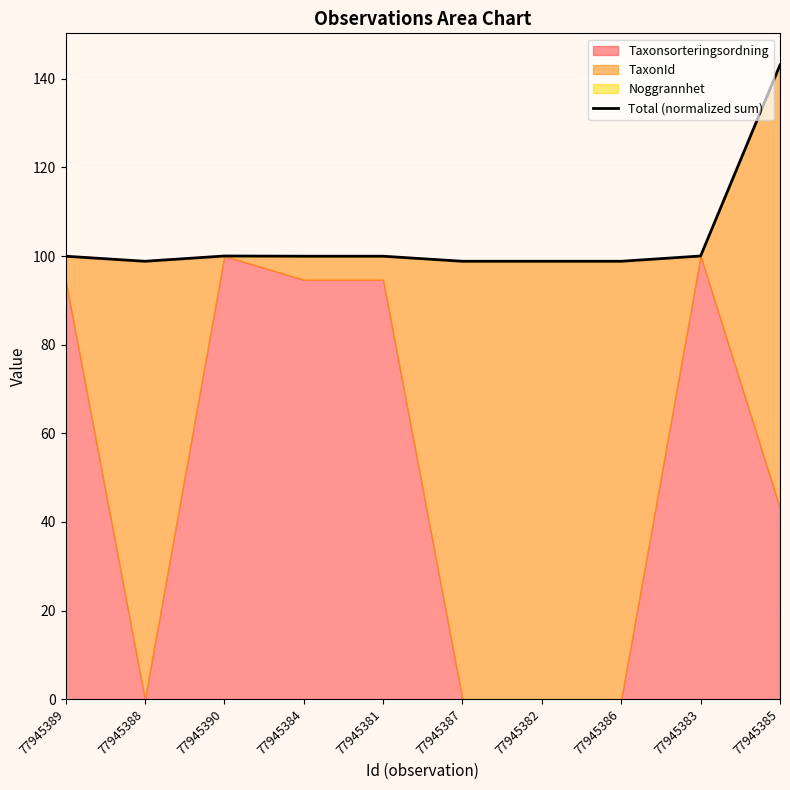

Reading right to left, list all the values displayed in this chart.

143.1	100.0	98.8	98.8	98.8	100.0	100.0	100.0	98.8	100.0